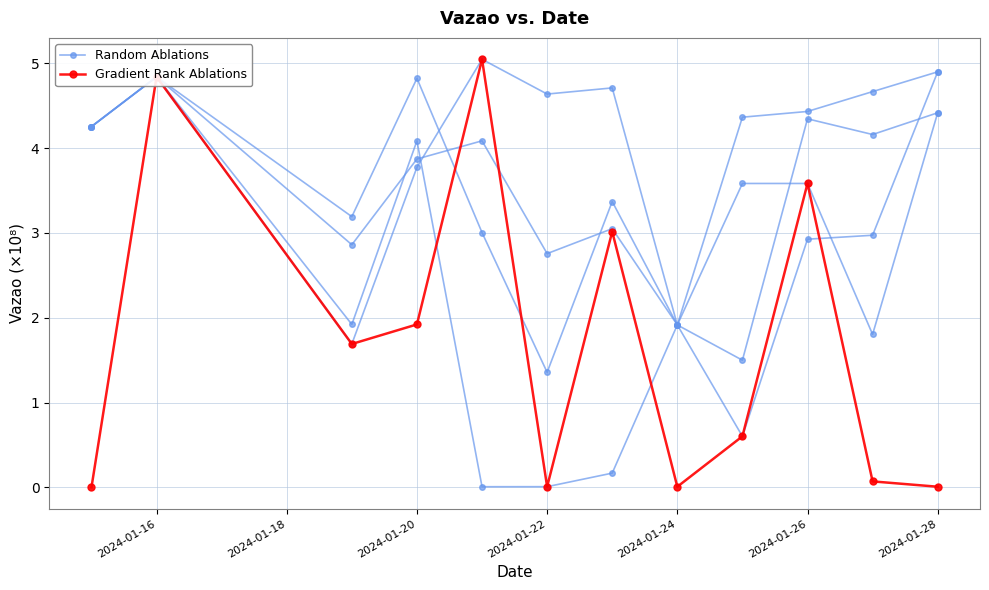

List the series in order of their peak value, lowest first.

Random Ablations, Gradient Rank Ablations